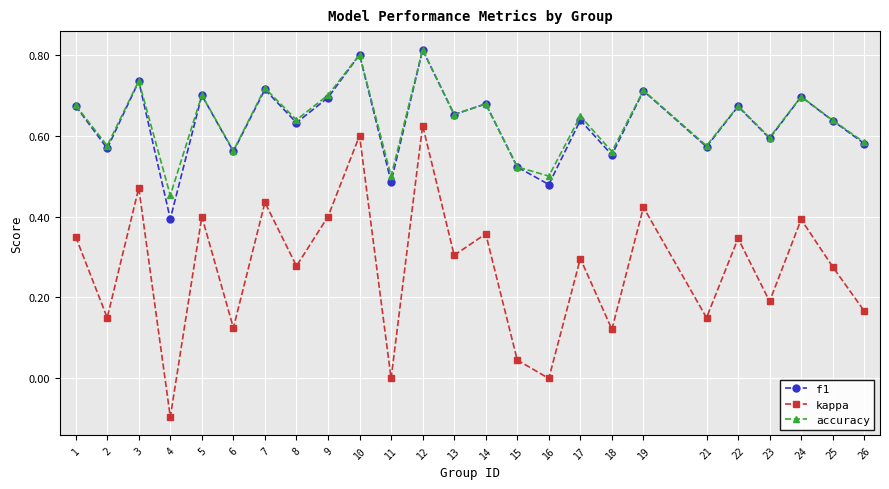

True or false: f1 and kappa intersect in this chart.

False